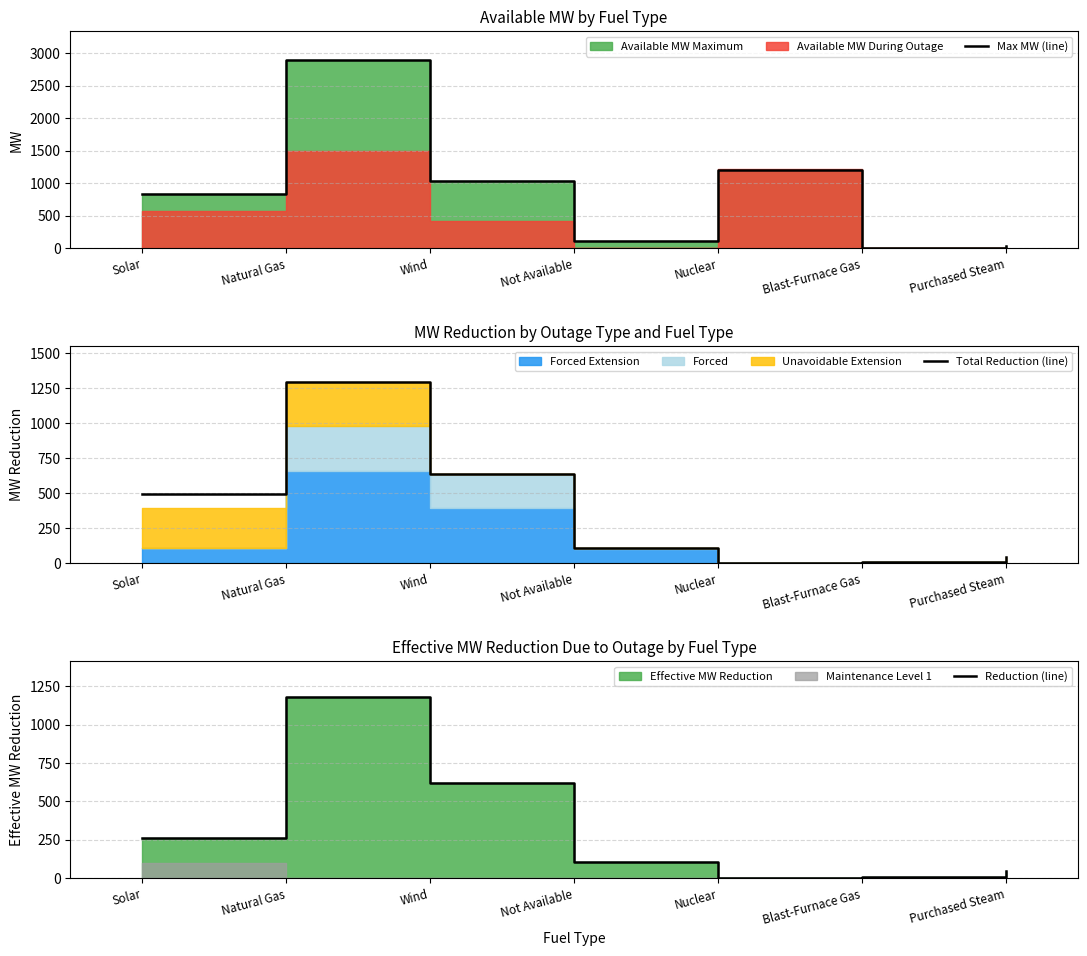

At which label does Max MW (line) reach its peak?

Natural Gas